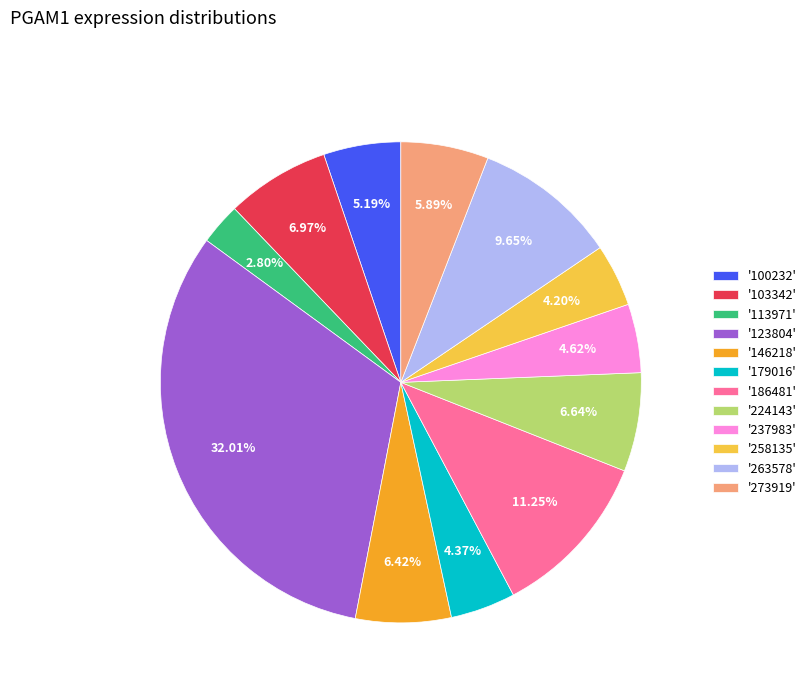

Approximately how many times larger is the value at '263578' compared to '186481'?

0.9